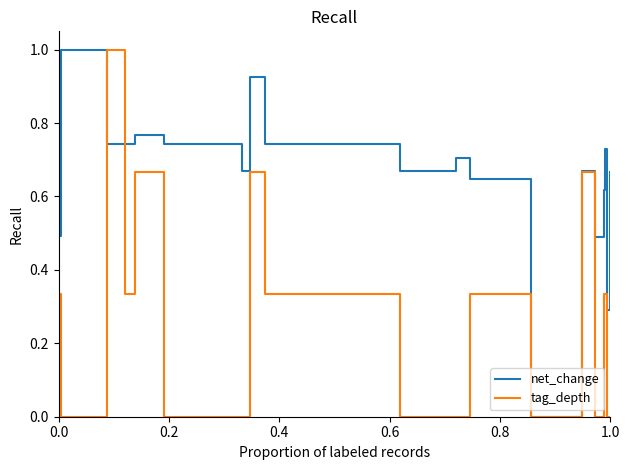

What are all the series names shown in the legend?

net_change, tag_depth